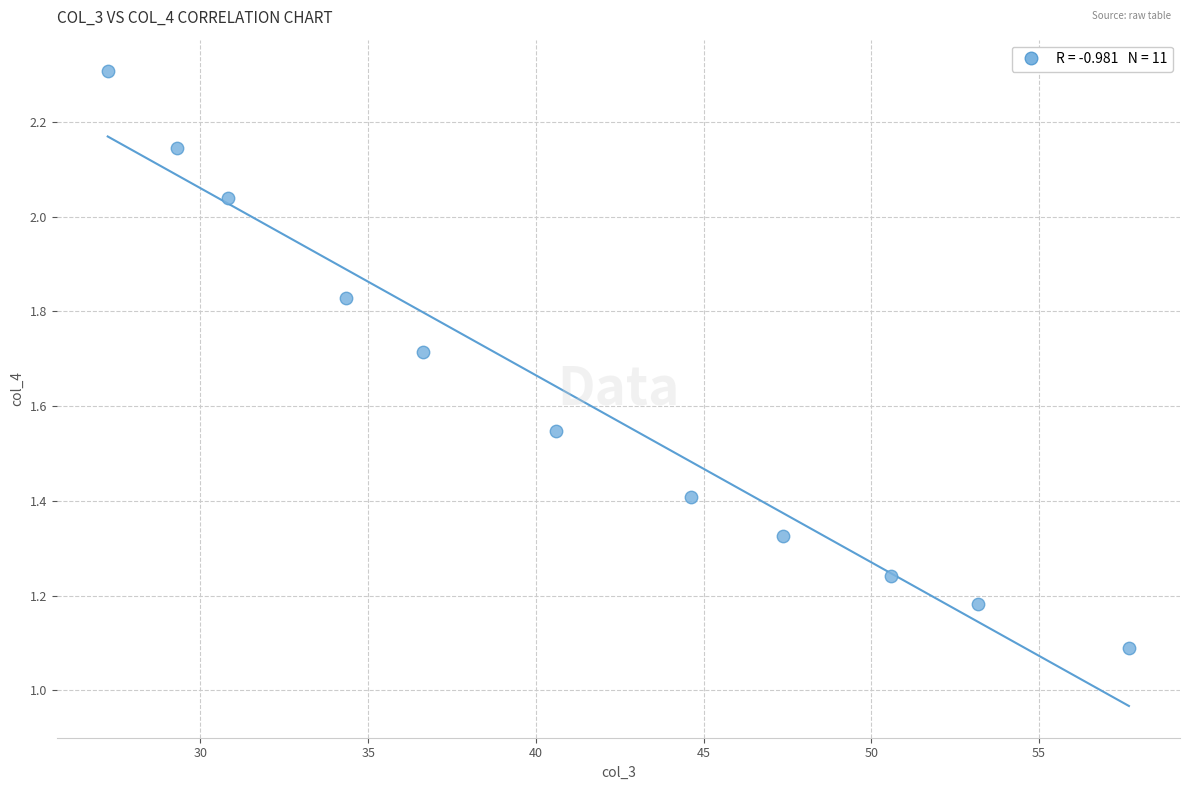

What is the range of X values (max minus min)?

30.4